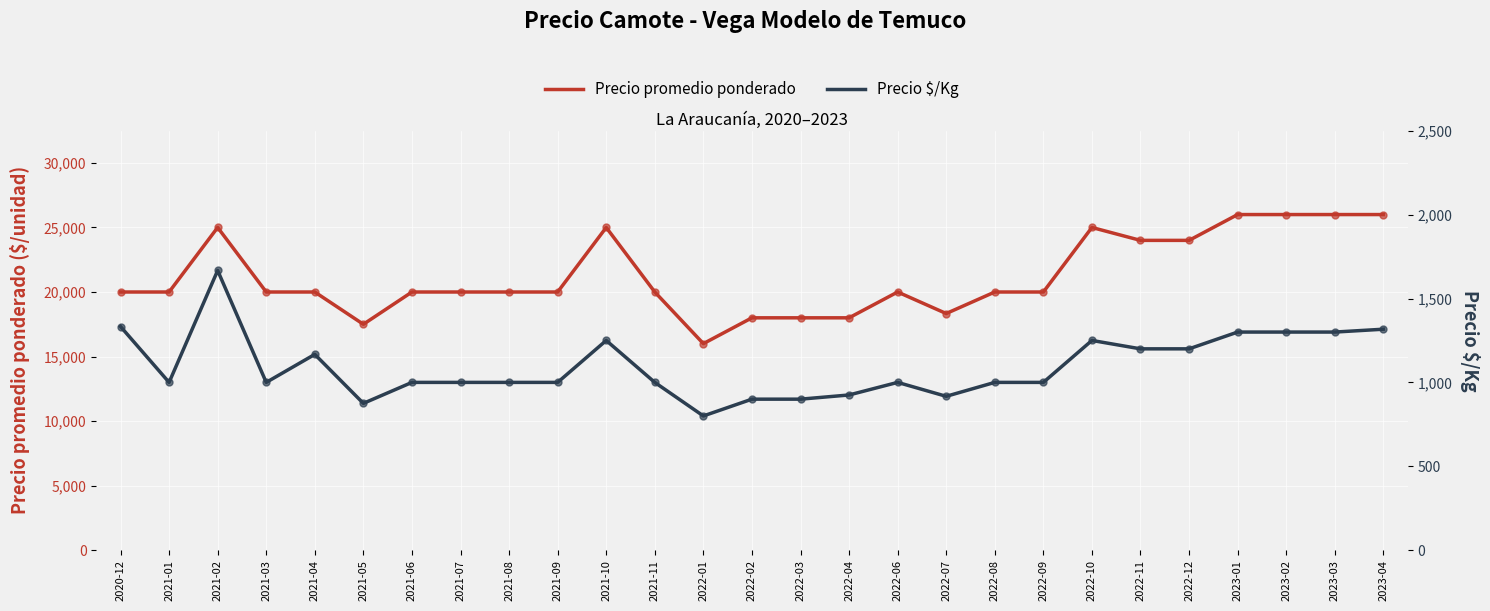

True or false: Precio $/Kg and Precio promedio ponderado intersect in this chart.

False